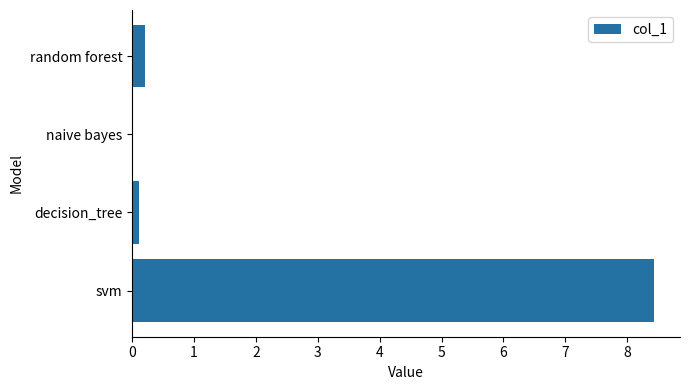

True or false: the data shows 3.0 at svm.

False